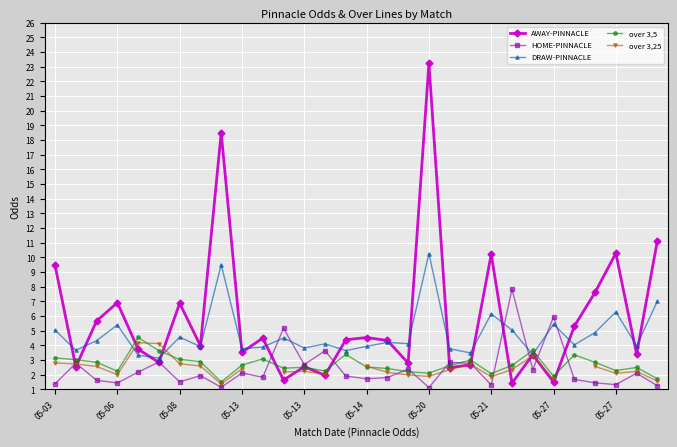

Which series has the widest spread of values?

AWAY-PINNACLE